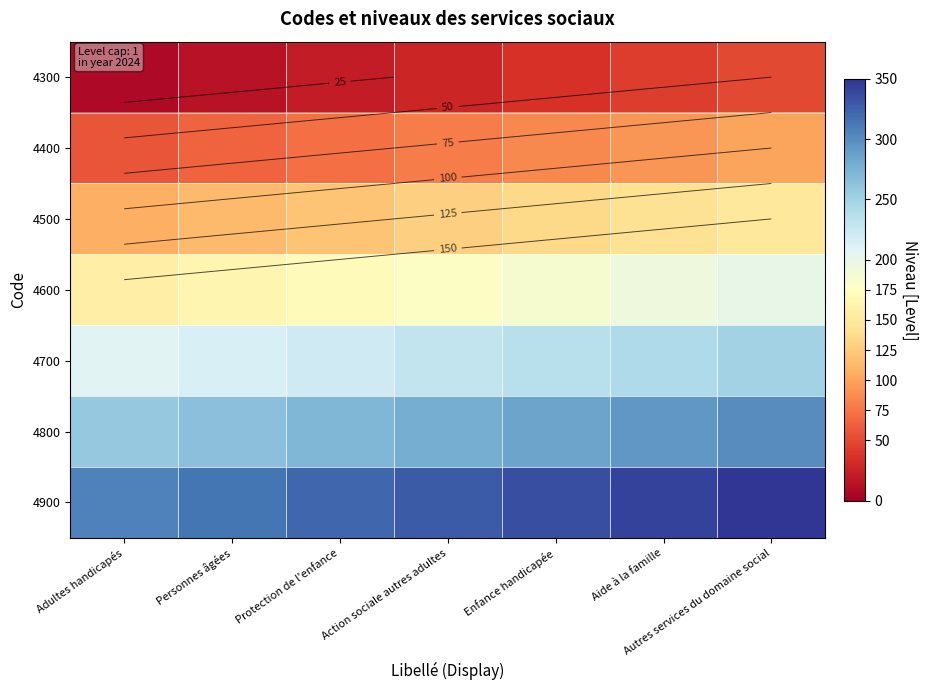

Which category has the highest value in the 4900 series?

Autres services du domaine social